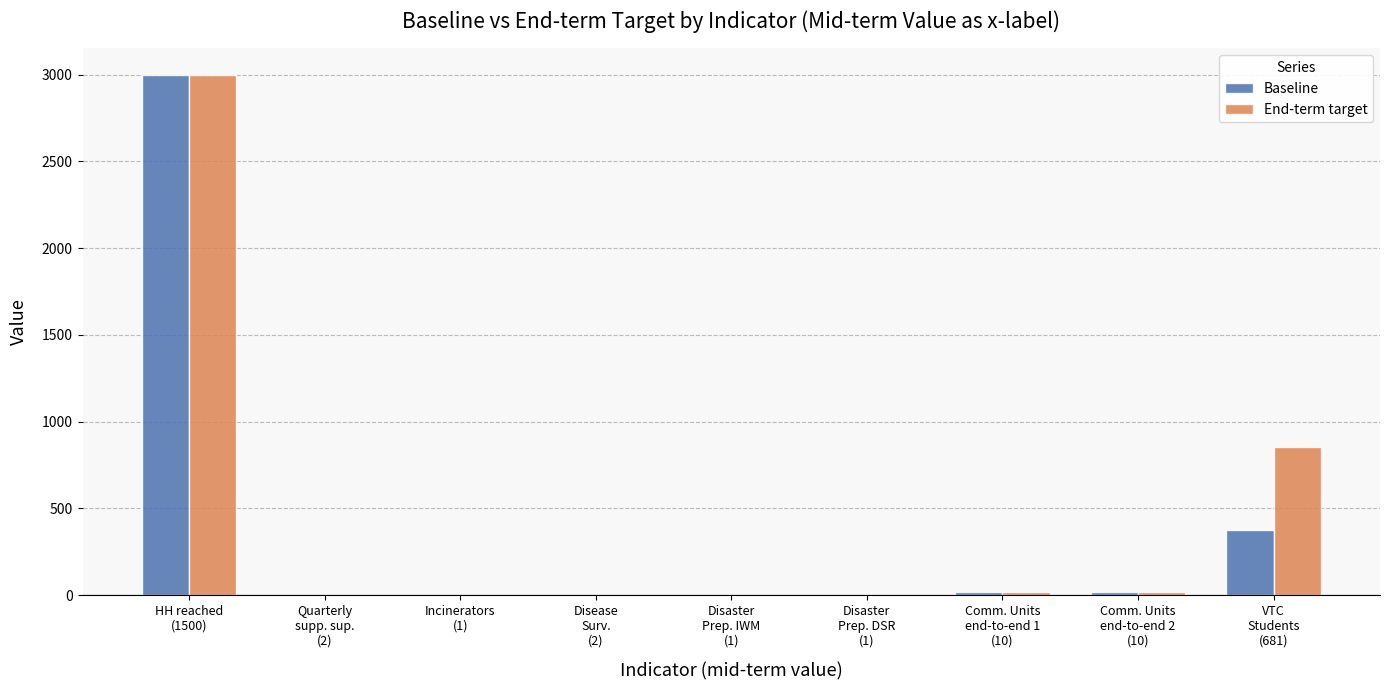

What is the maximum value shown in the chart?

3000